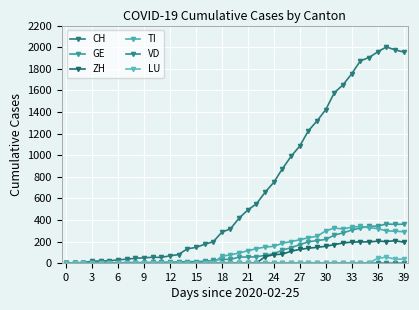

How many values in the CH series are below 417?

20